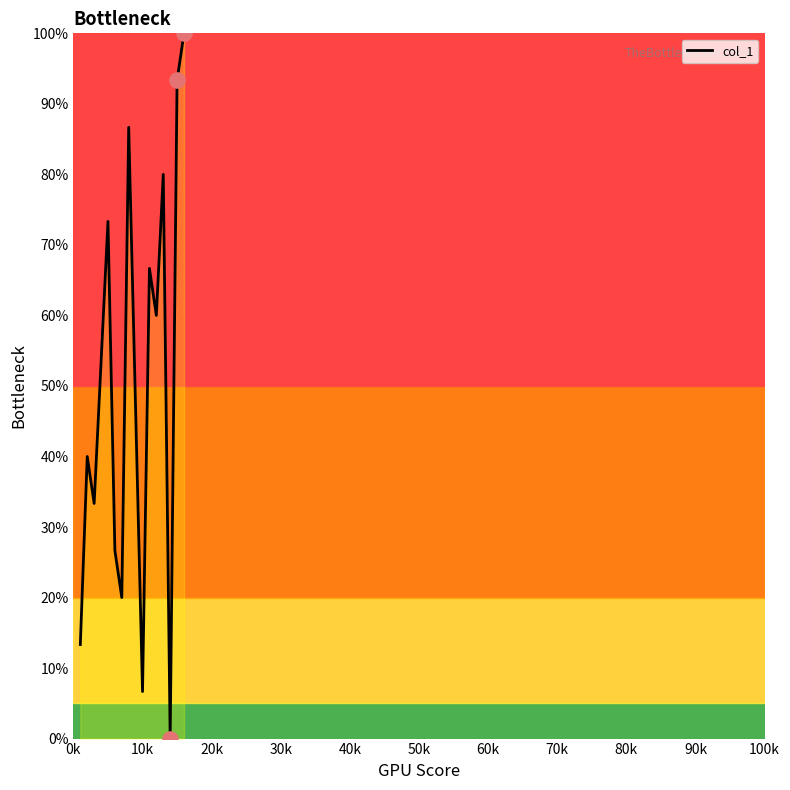

What is the greatest value displayed?

100.0